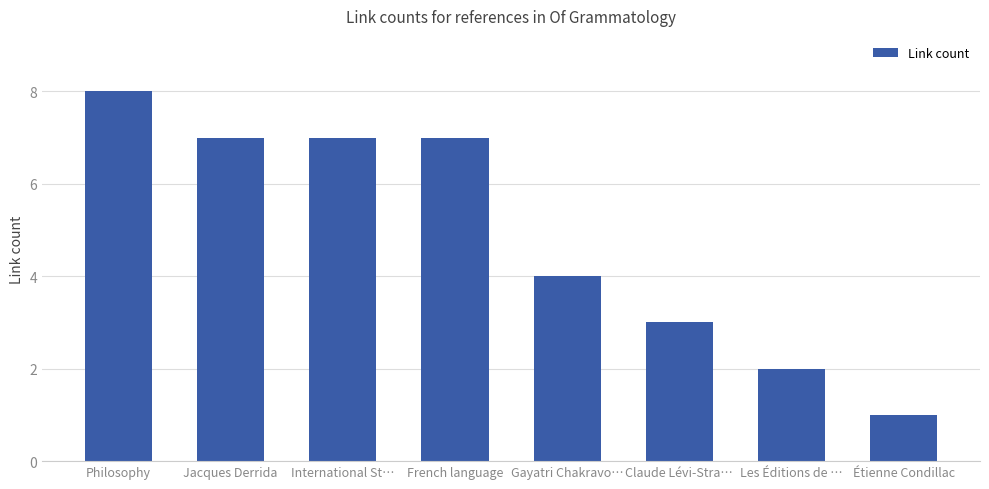

What is the label of the 4th bar from the right?

Gayatri Chakravo…